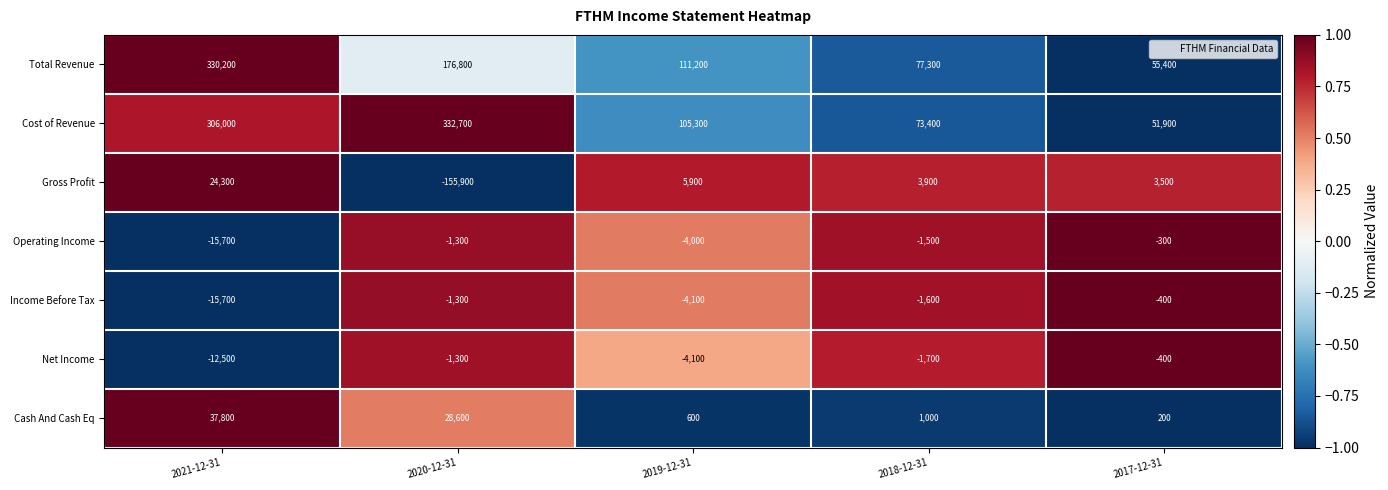

What value does the Cost of Revenue series have at 2021-12-31?

306000